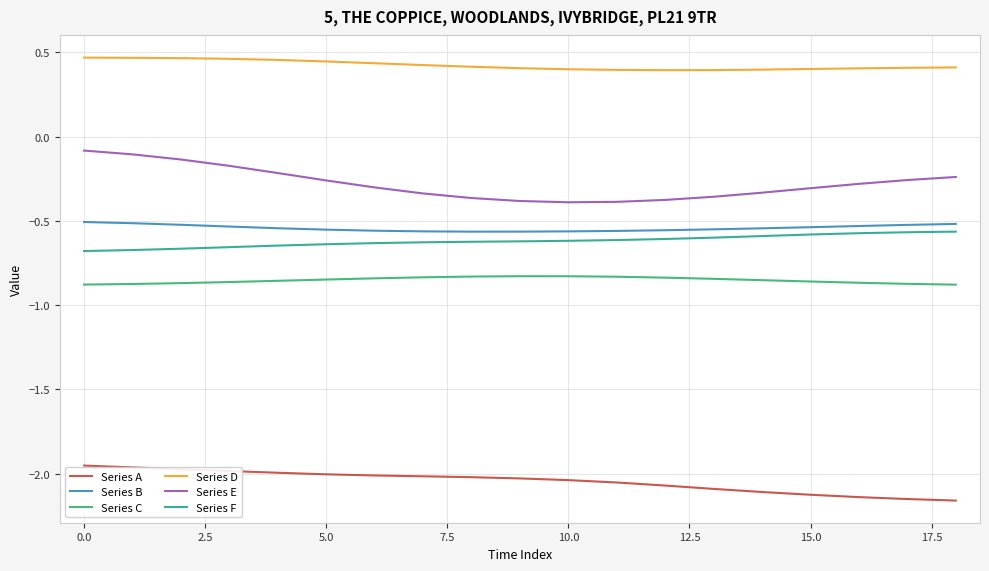

How many lines are shown in the chart?

6